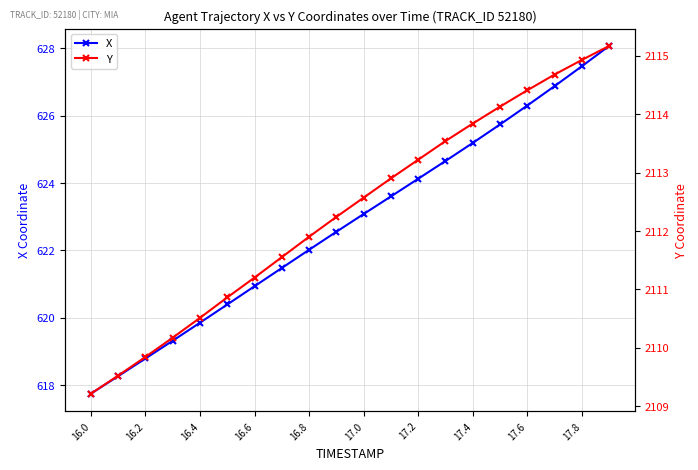

What value does the X series have at 17.4?

625.2